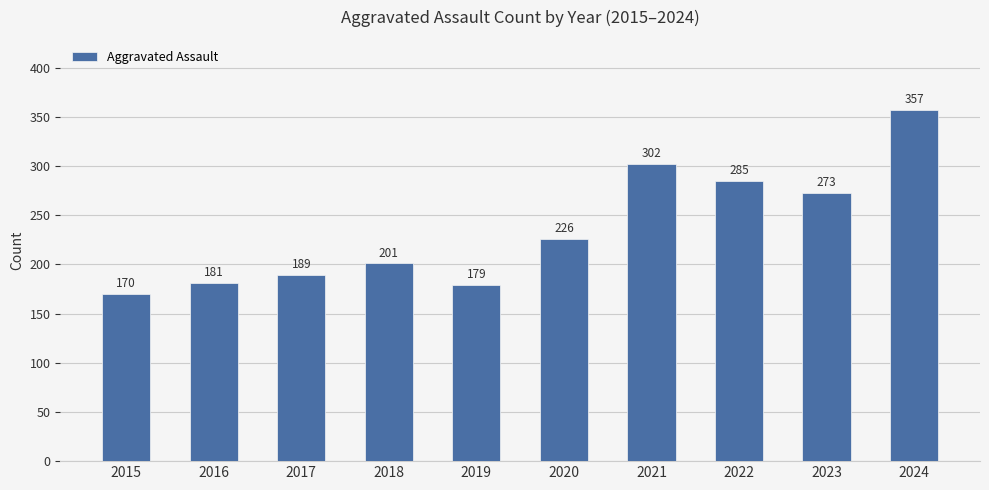

Are the bars horizontal?

No